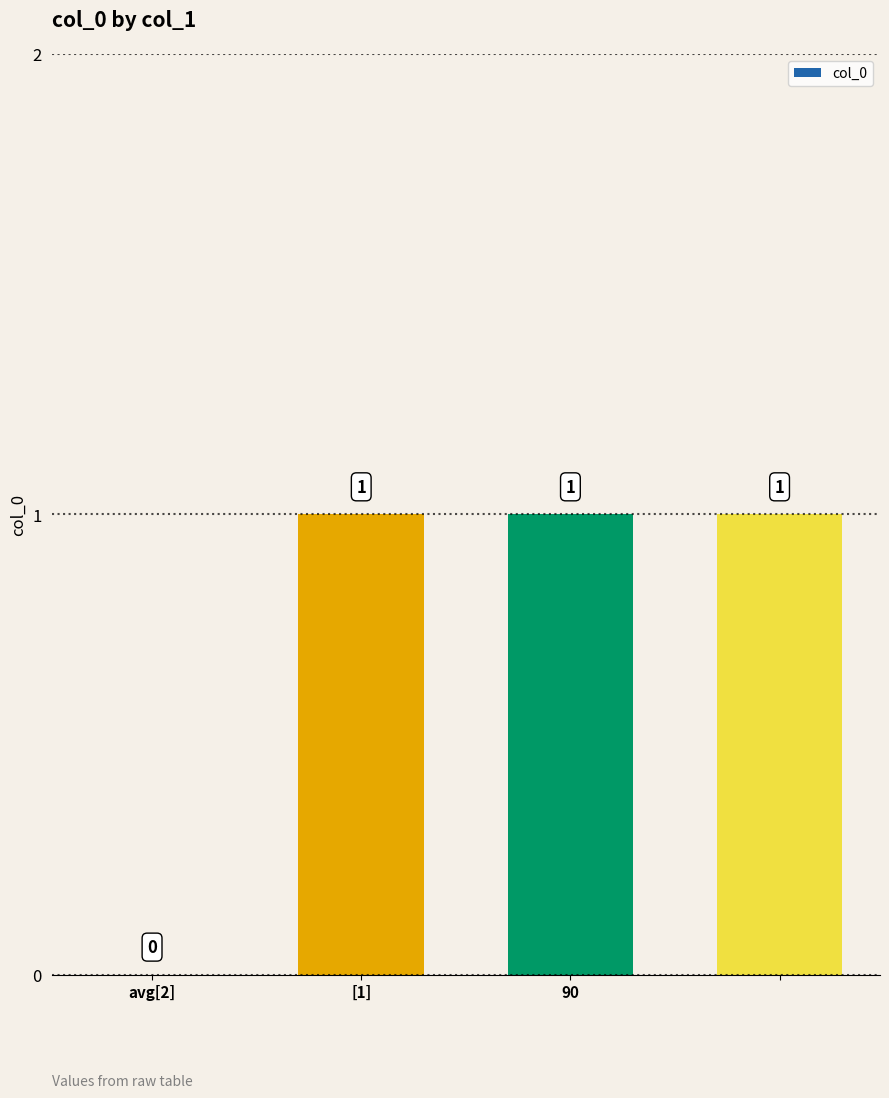

Reading left to right, list all the values displayed in this chart.

0	1	1	1